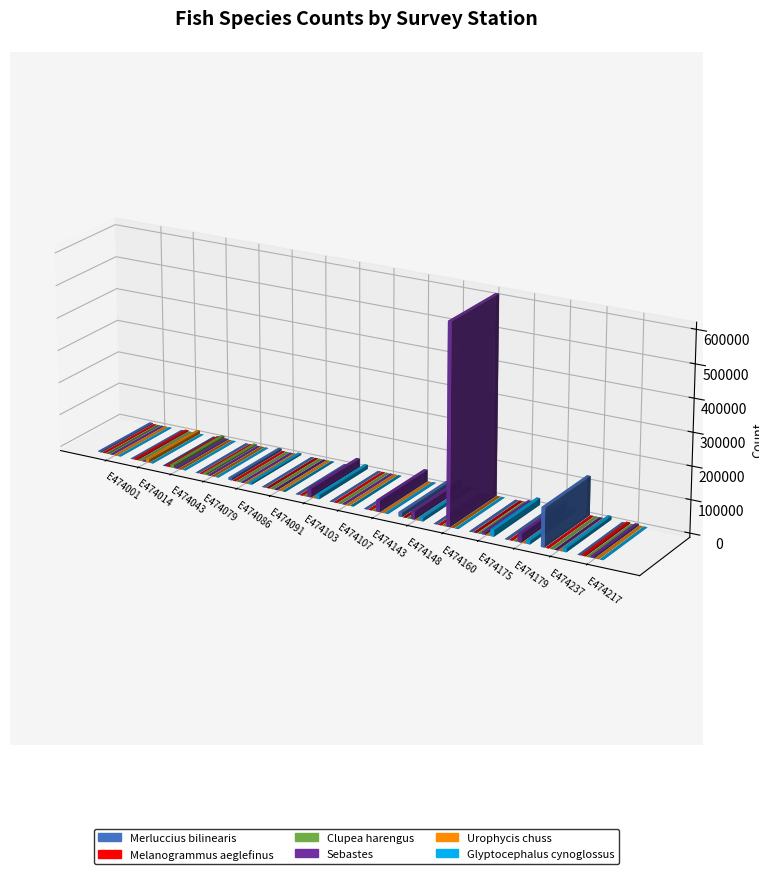

What are all the series names shown in the legend?

Merluccius bilinearis, Melanogrammus aeglefinus, Clupea harengus, Sebastes, Urophycis chuss, Glyptocephalus cynoglossus